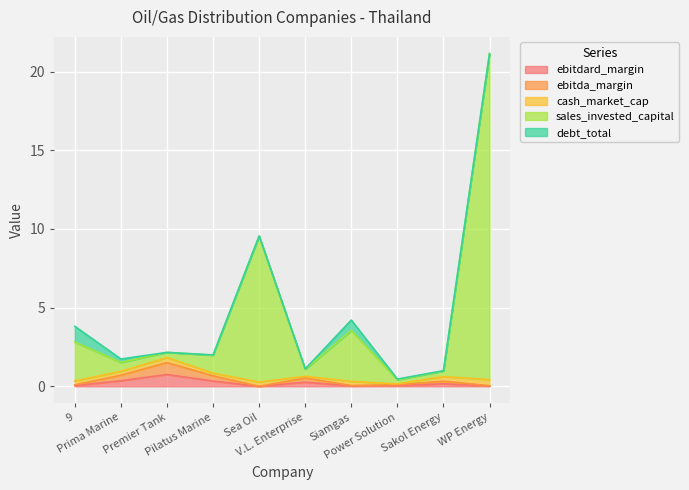

Count the number of categories in the chart.

10